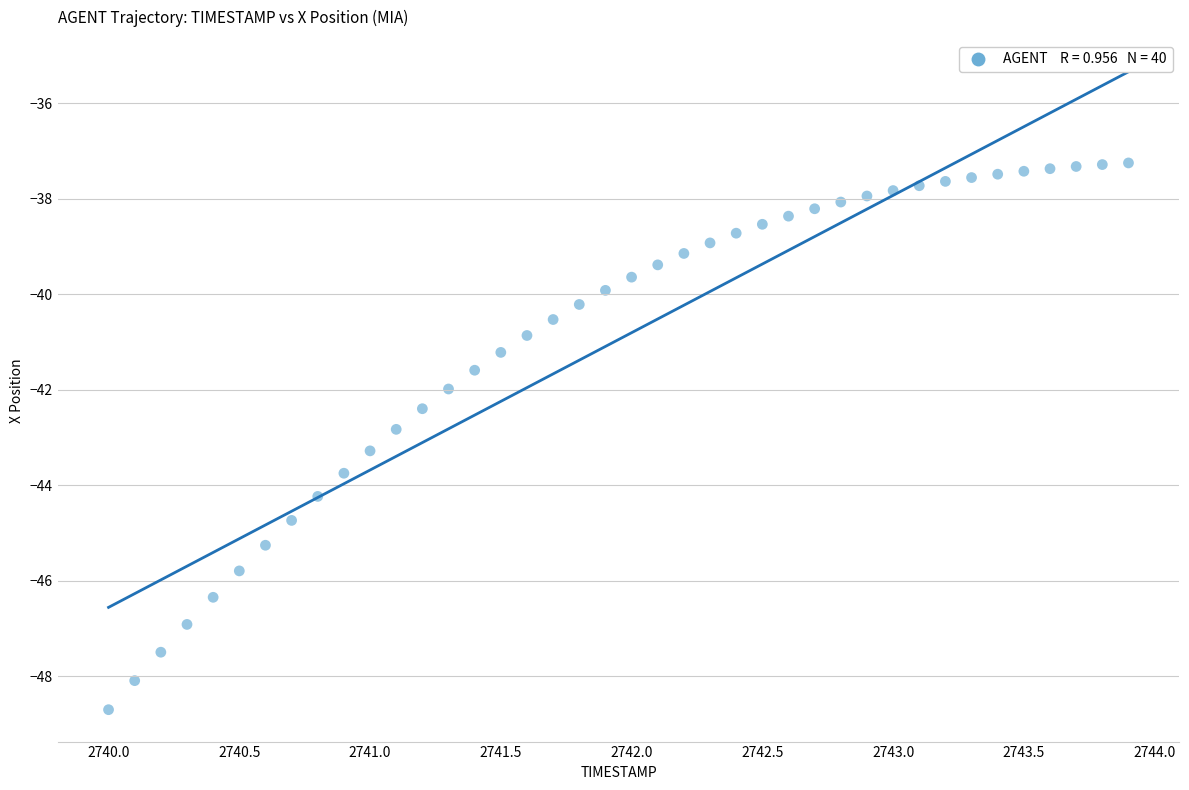

What is the range of Y values (max minus min)?

11.4